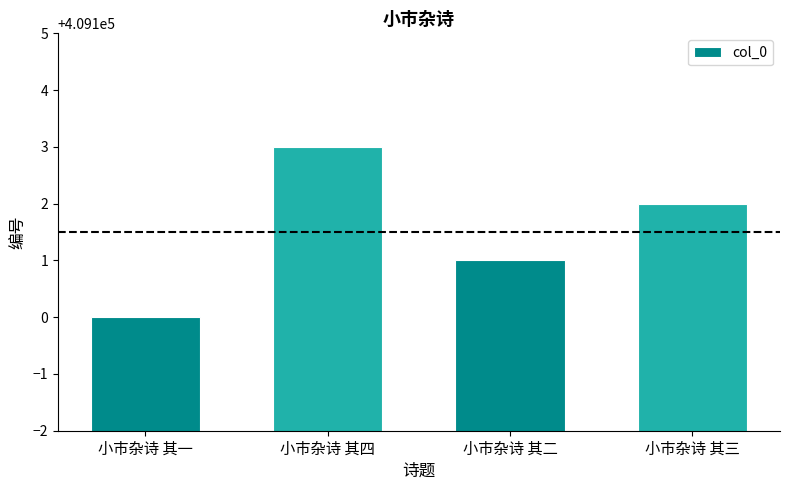

What is the ratio of the value at 小市杂诗 其四 to the value at 小市杂诗 其二?

1.0